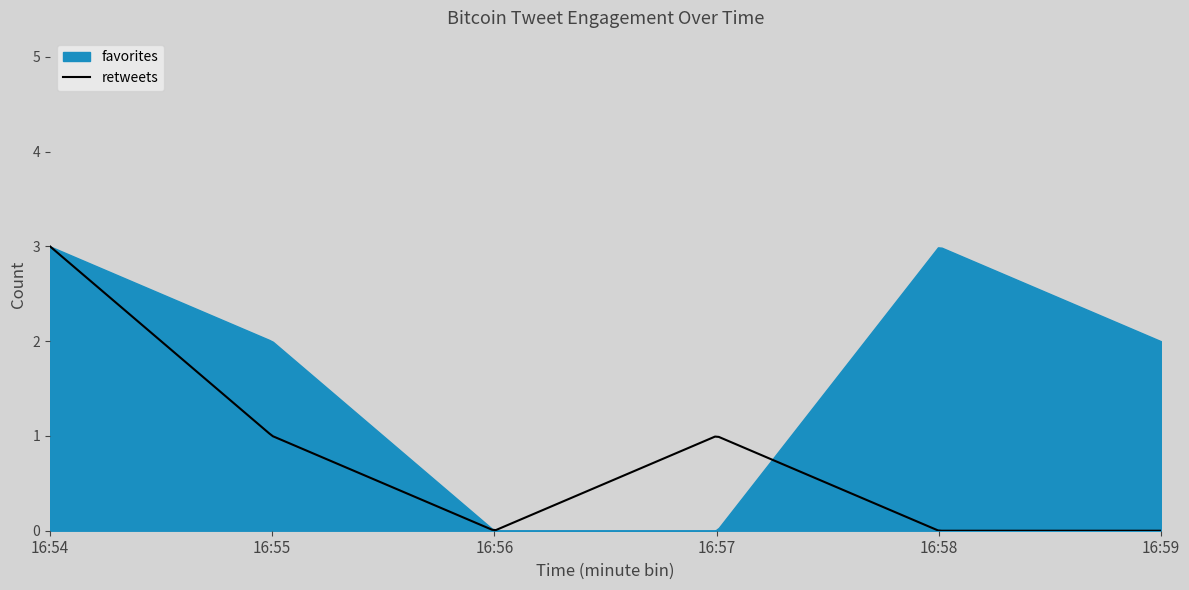

At which category is the sum across all series the highest?

16:54